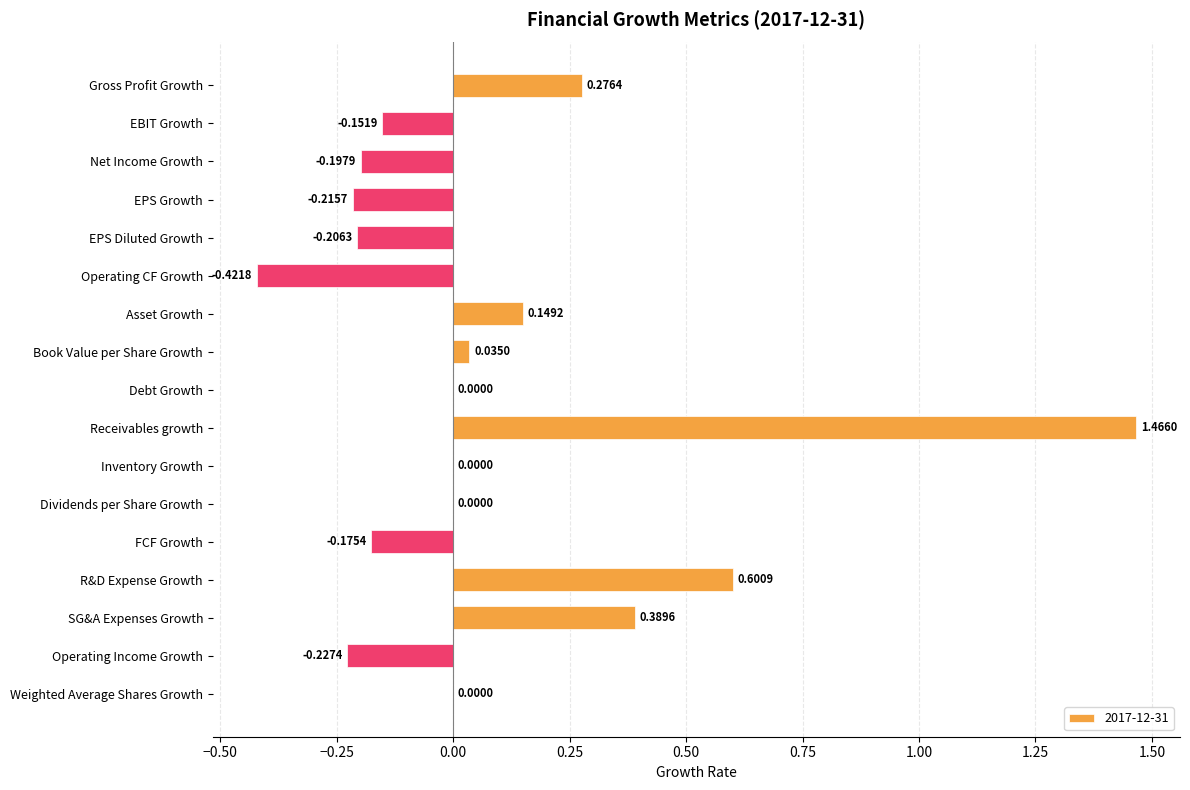

Between SG&A Expenses Growth and Asset Growth, which is larger?

SG&A Expenses Growth